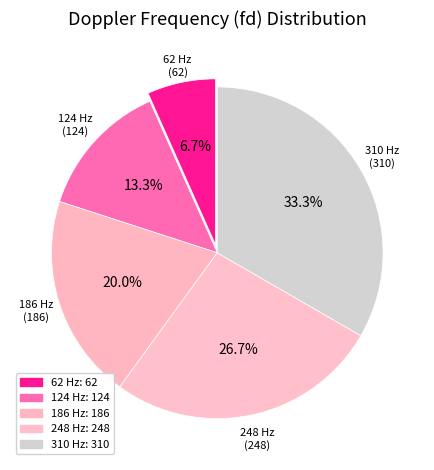

Is it true that 310 Hz is 19% of the pie?

False